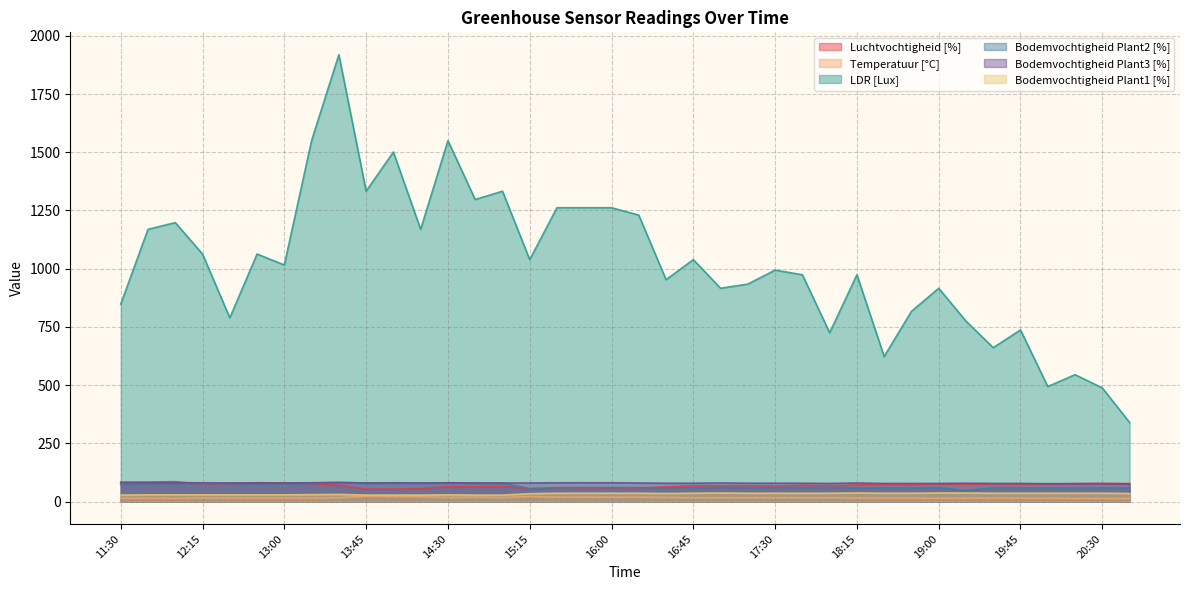

True or false: Bodemvochtigheid Plant3 [%] has a value of 77.0 at 20:30.

True